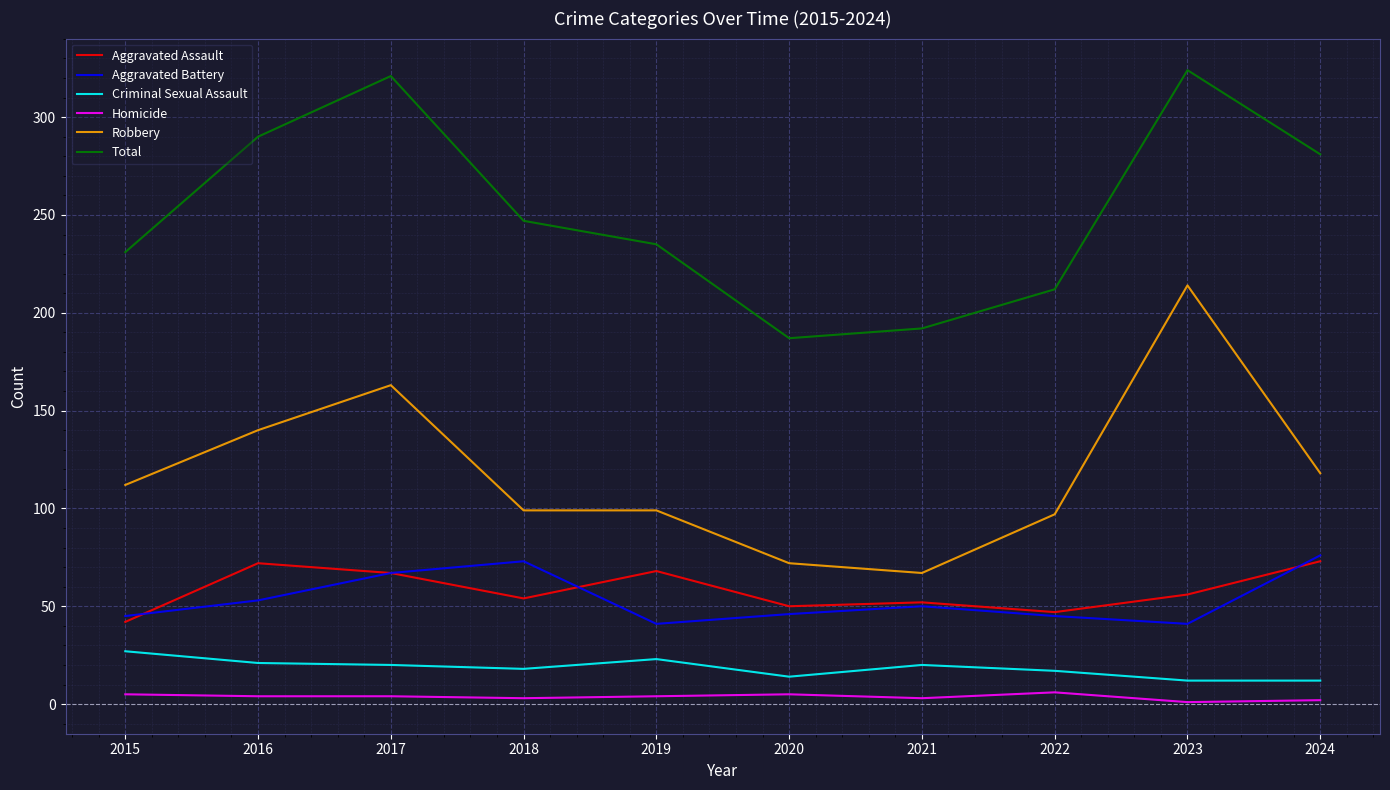

What is the difference between the maximum and minimum values in the Aggravated Assault series?

31